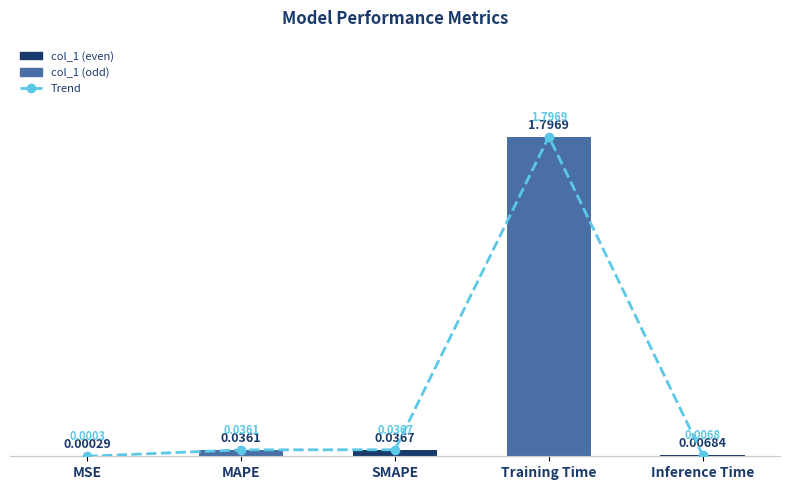

The value of Trend at Inference Time is 0.0. True or false?

False